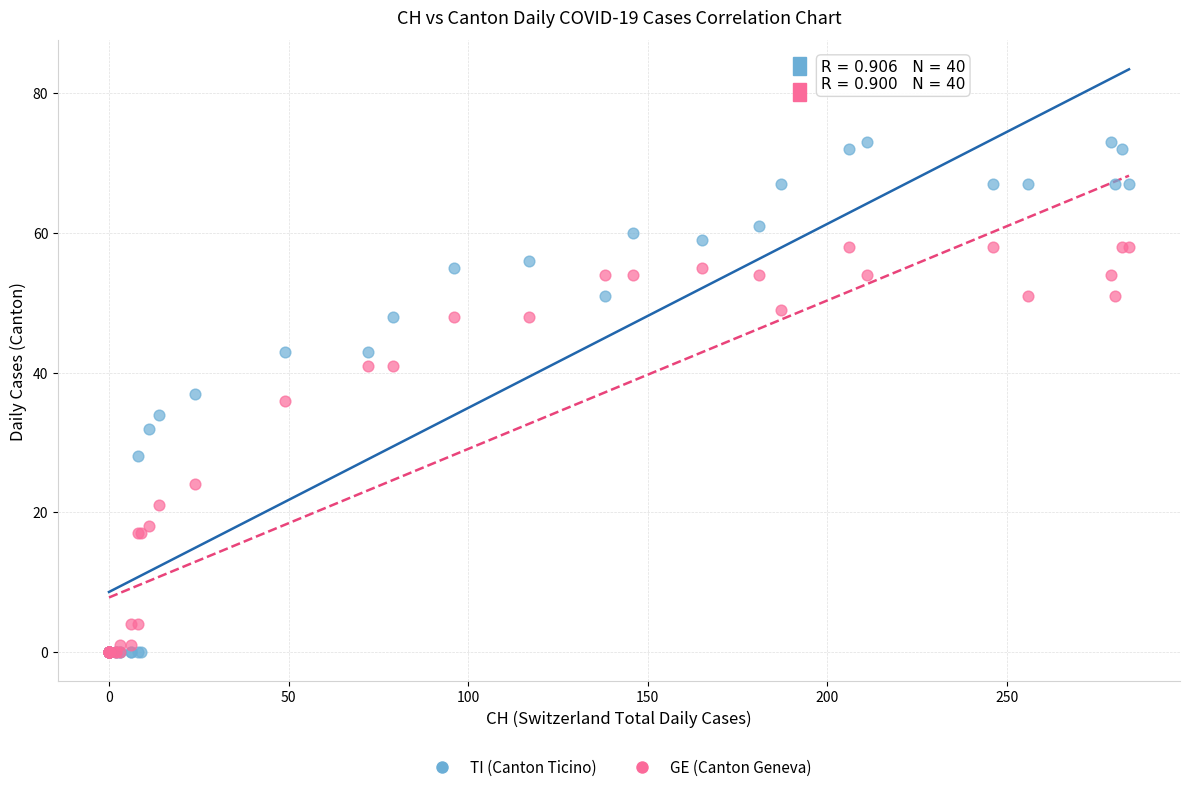

What are all the series names shown in the legend?

TI (Canton Ticino), GE (Canton Geneva)